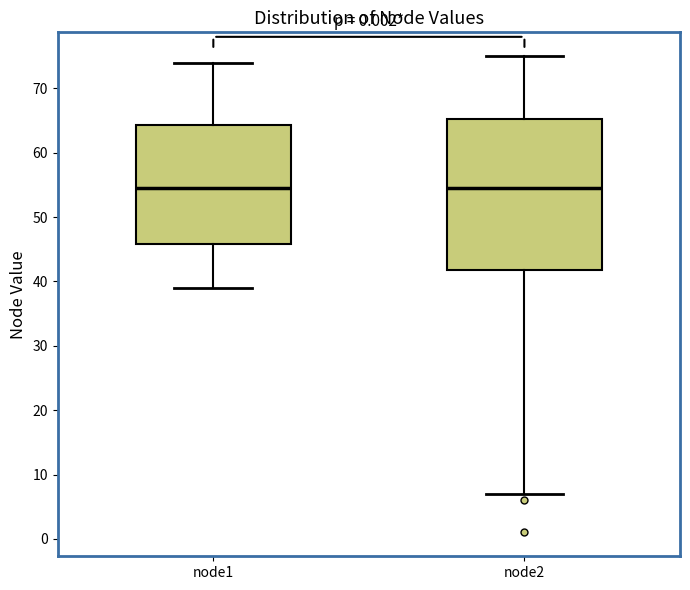

Reading left to right, transcribe this box plot: for each box, give where its median line is, the range the box spans, and where its two whiskers end, as read against the y-axis. The values are not printed on the chart, so give them approximately, as read against the axis.

node1: median 55, box 46 to 64, whiskers 39 to 74
node2: median 55, box 42 to 65, whiskers 7 to 75